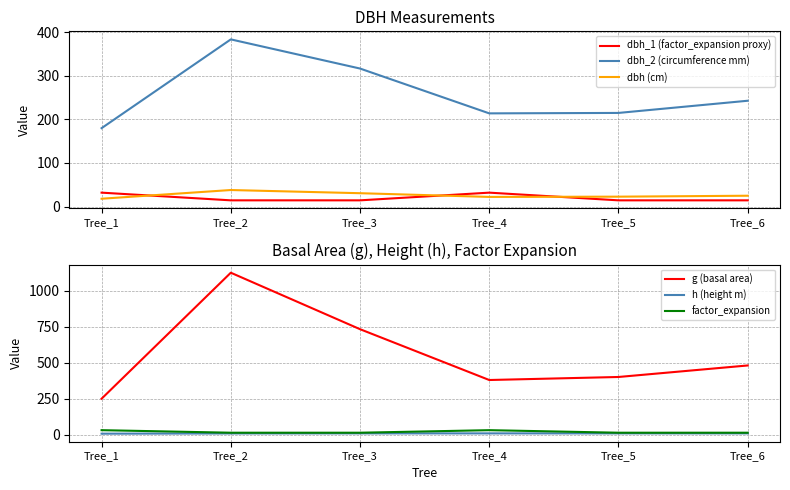

List the series in order of their peak value, lowest first.

h (height m), dbh_1 (factor_expansion proxy), factor_expansion, dbh (cm), dbh_2 (circumference mm), g (basal area)